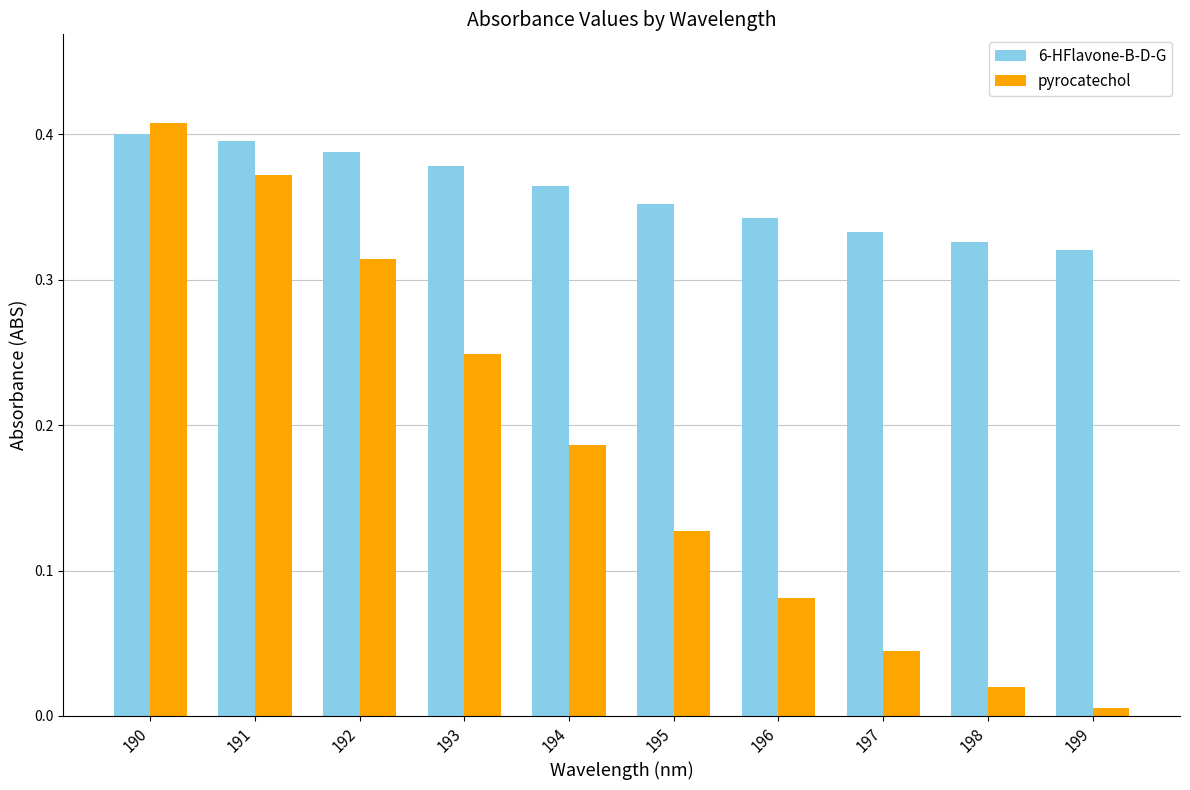

The pyrocatechol series shows 0.0 at 194. True or false?

False